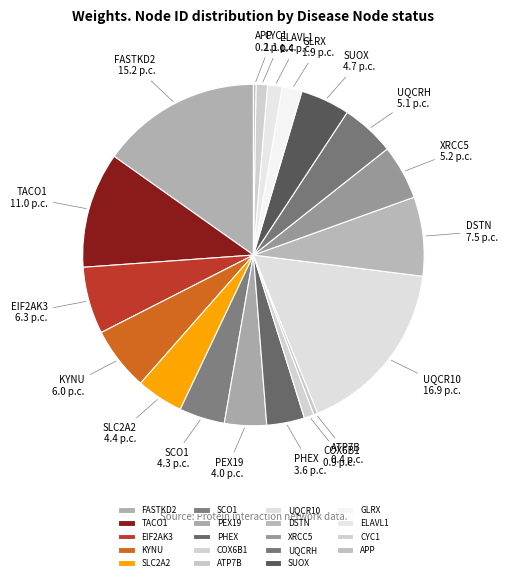

Does EIF2AK3 account for over 50% of the chart?

No